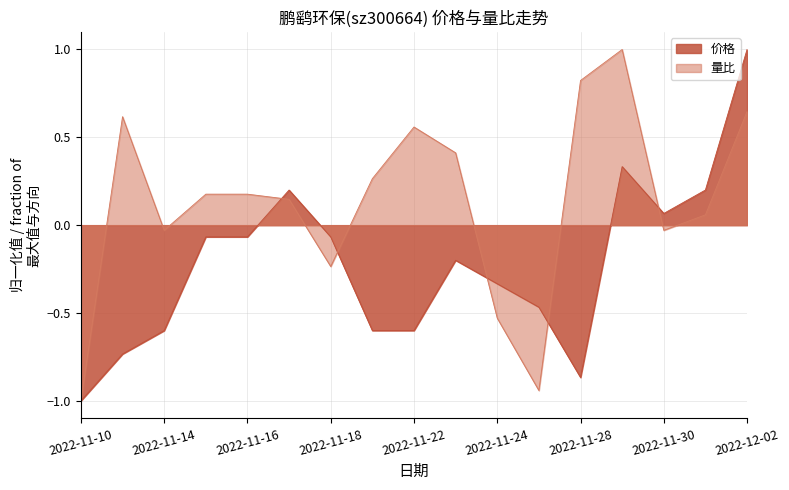

How many interior local peaks does the 价格 series have?

3